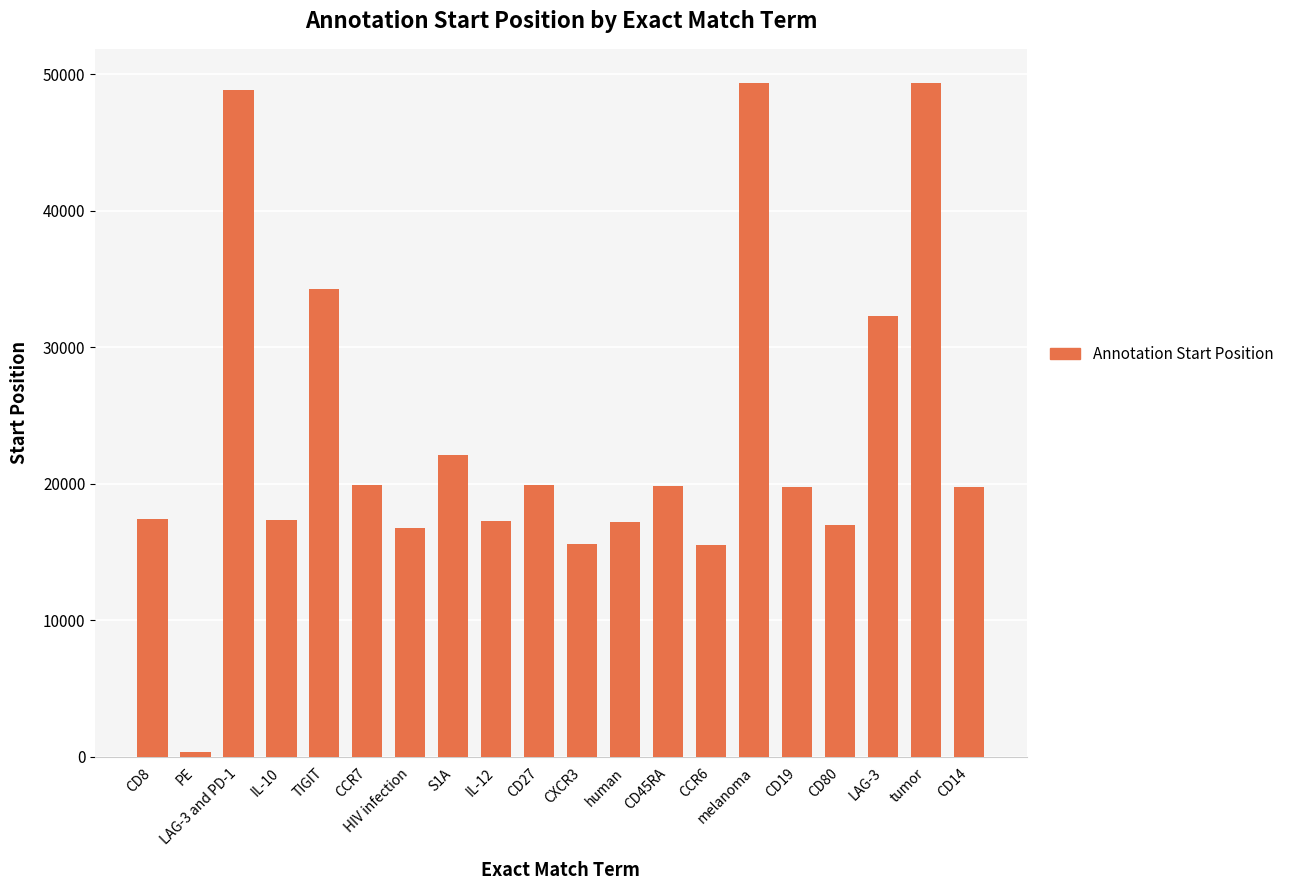

What is the ratio of the value at tumor to the value at CXCR3?

3.2